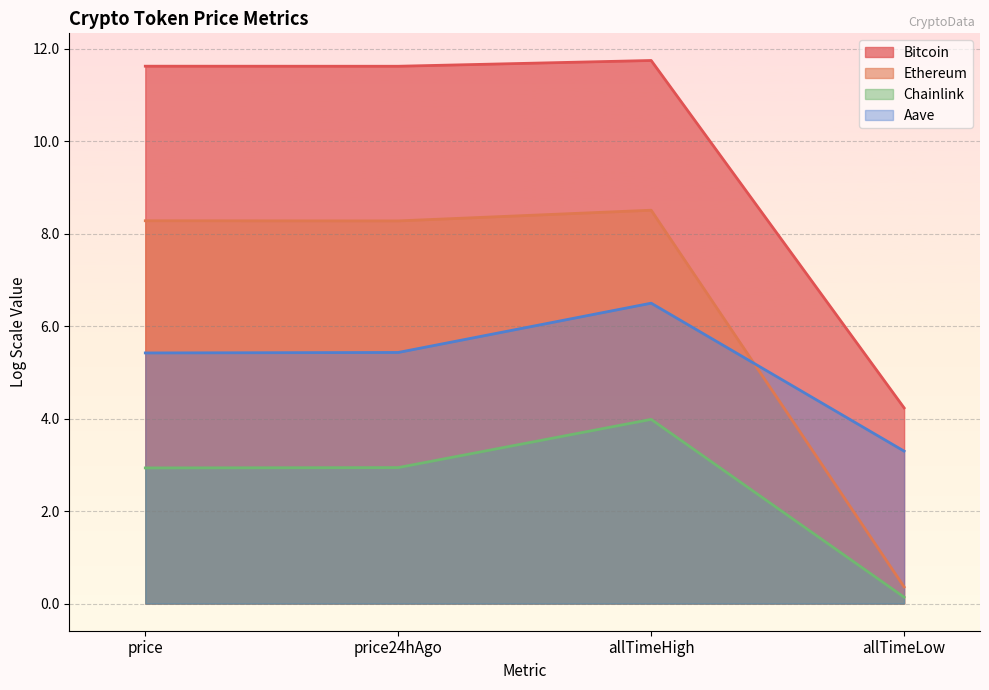

Between price24hAgo and allTimeHigh, which series saw the biggest shift?

Aave